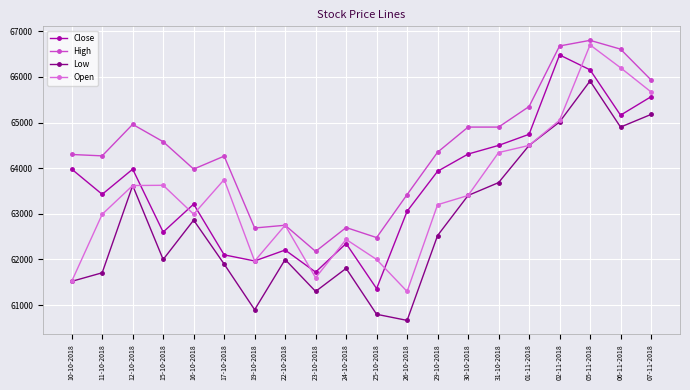

What is the average value of the High series?

64404.4